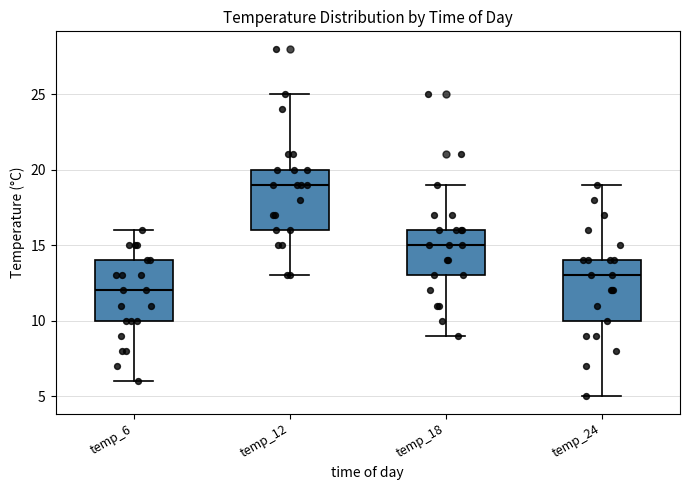

Reading left to right, read every box against the y-axis: the position of its median line, the range the box covers, and the ends of its whiskers. The values are not printed on the chart, so give them approximately, as read against the axis.

temp_6: median 12, box 10 to 14, whiskers 6 to 16
temp_12: median 19, box 16 to 20, whiskers 13 to 25
temp_18: median 15, box 13 to 16, whiskers 9 to 19
temp_24: median 13, box 10 to 14, whiskers 5 to 19